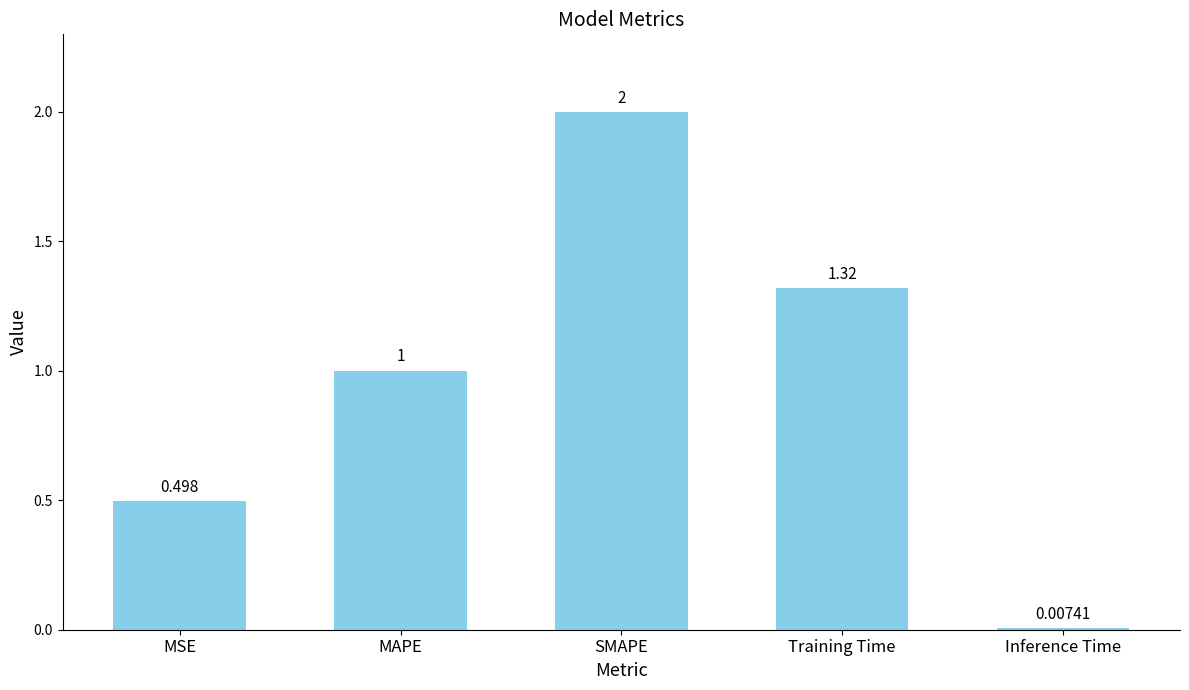

What is the label of the 2nd bar from the right?

Training Time